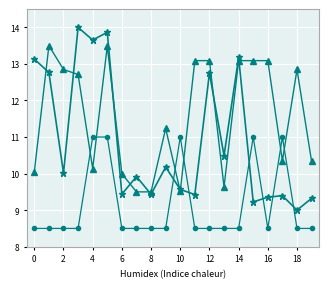

Is this an area chart (filled region under the line)?

No